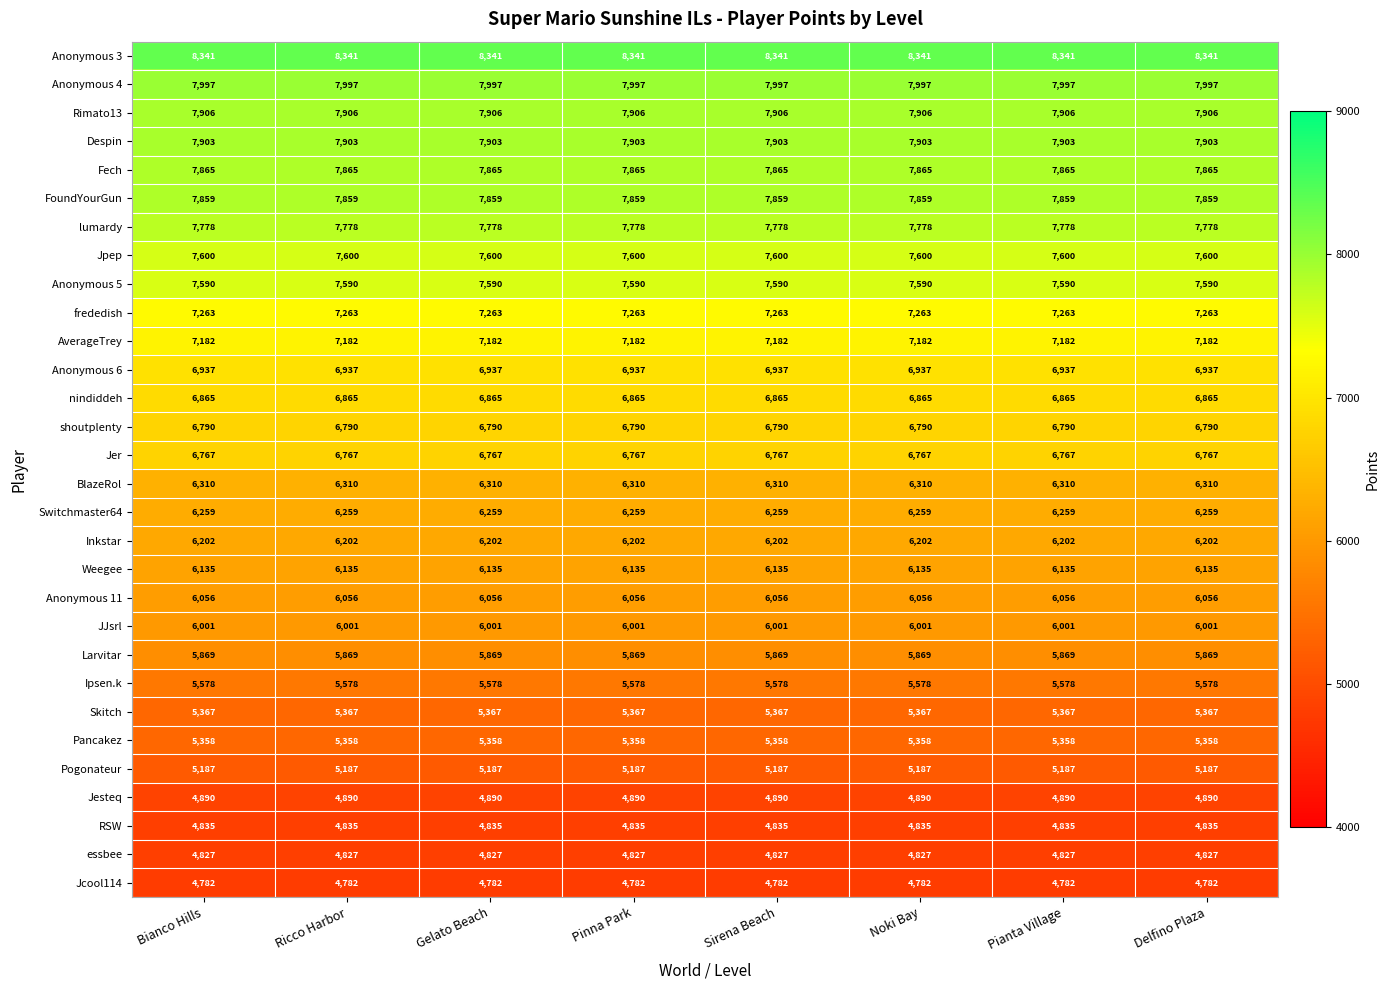

Is the value of Jpep at Ricco Harbor greater than the value of nindiddeh at Ricco Harbor?

Yes